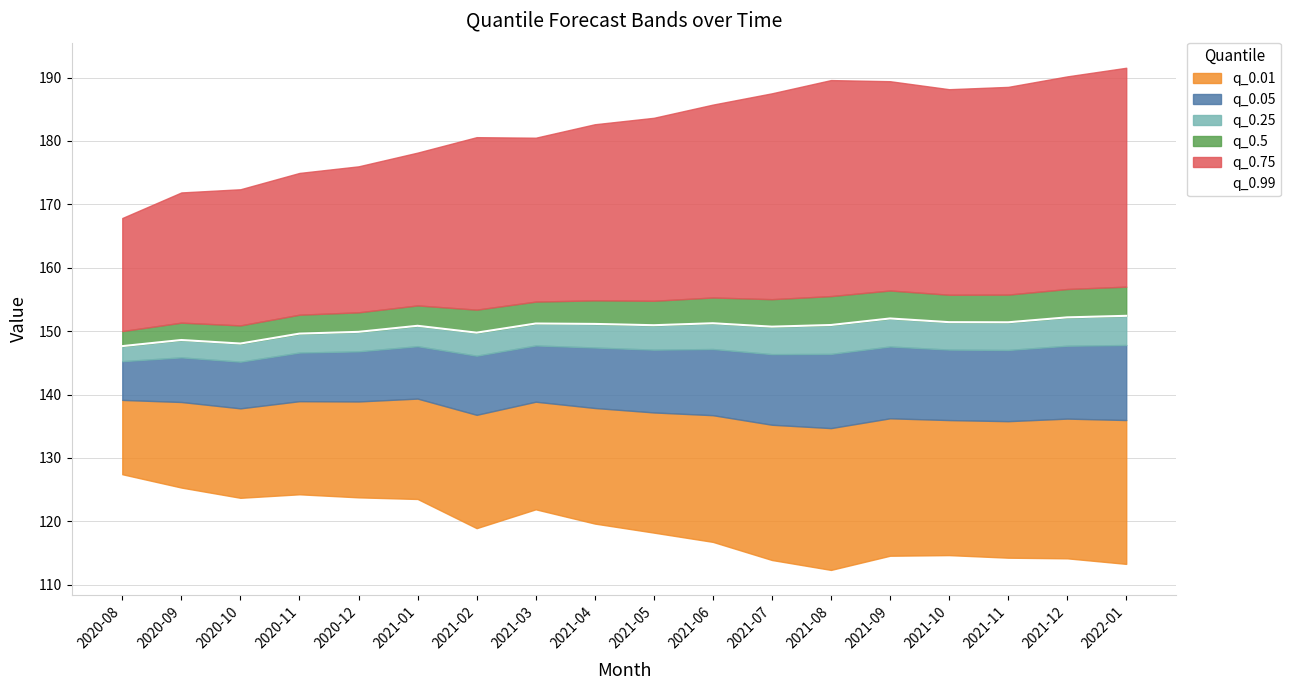

What is the label of the 16th point from the left?

2021-11